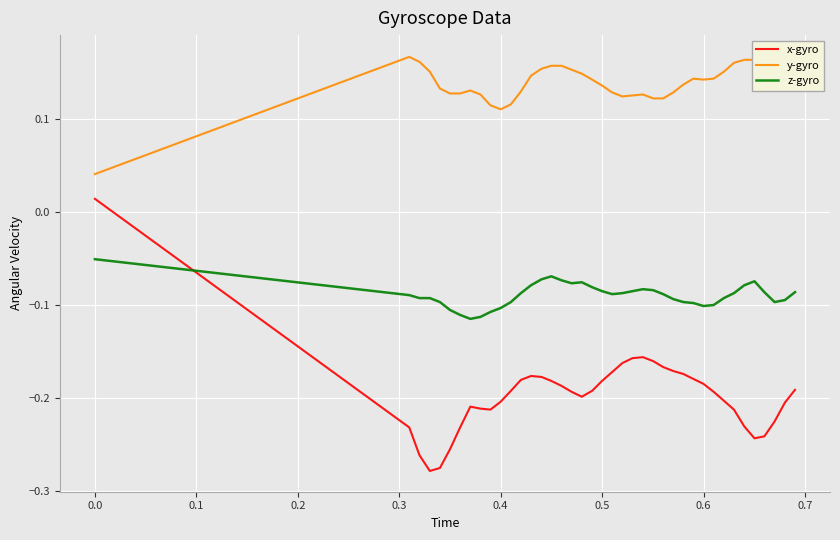

Is it true that z-gyro equals -0.1 at 0.2?

False